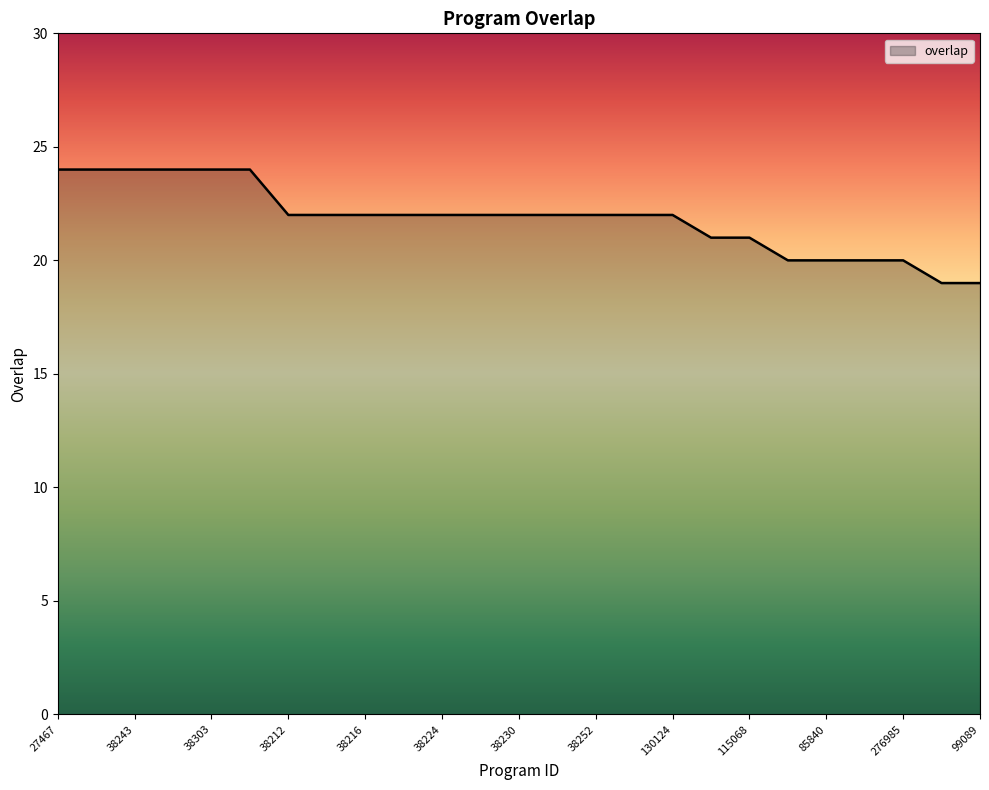

What is the minimum value shown in the chart?

19